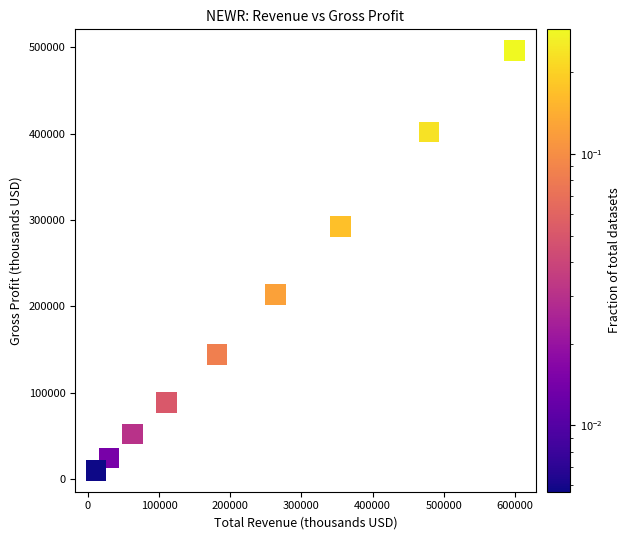

What is the average Y value?

191489